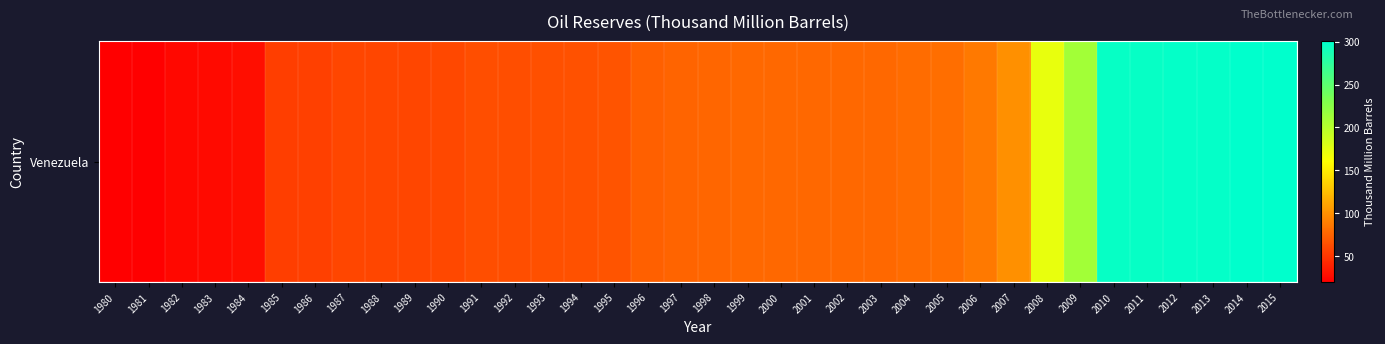

What is the minimum value shown in the chart?

19.5